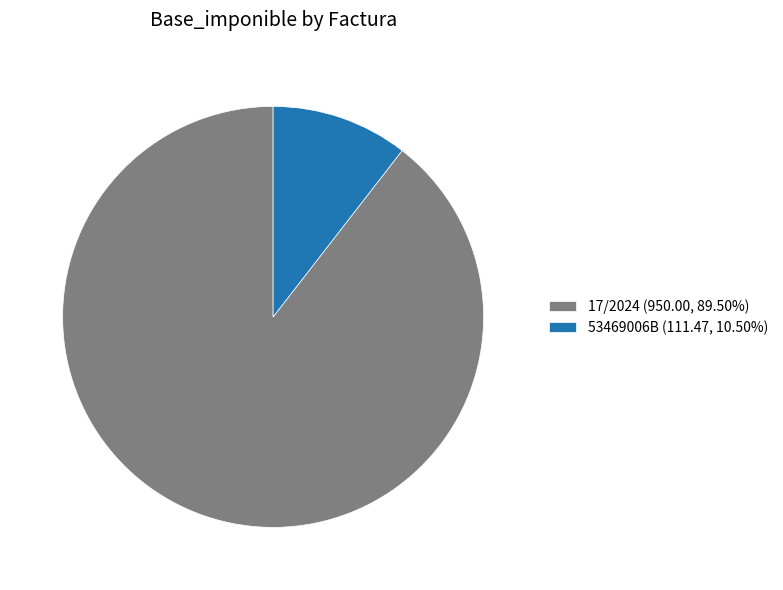

Is 53469006B (111.47, 10.50%) the majority of the pie?

No